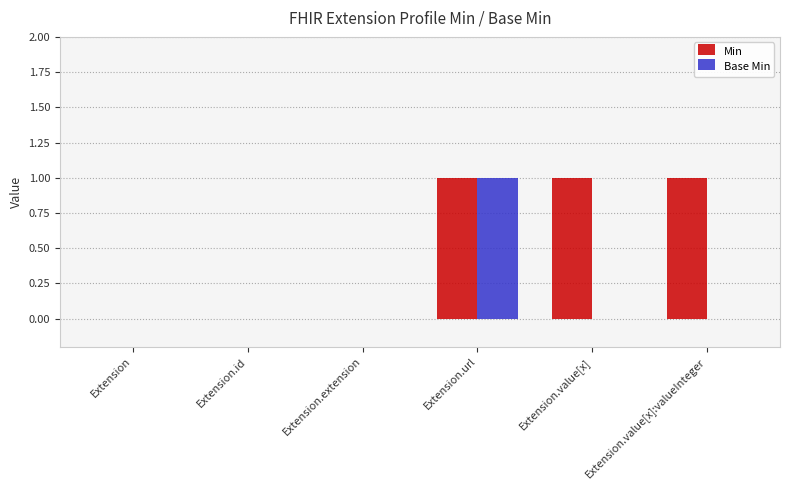

What is the maximum value shown in the chart?

1